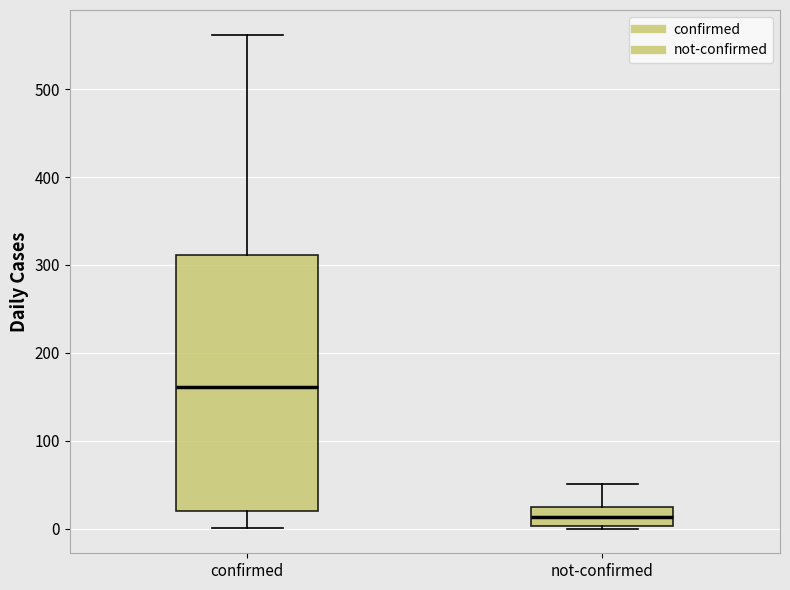

Which box is the tallest, from its lower edge to its upper edge?

confirmed